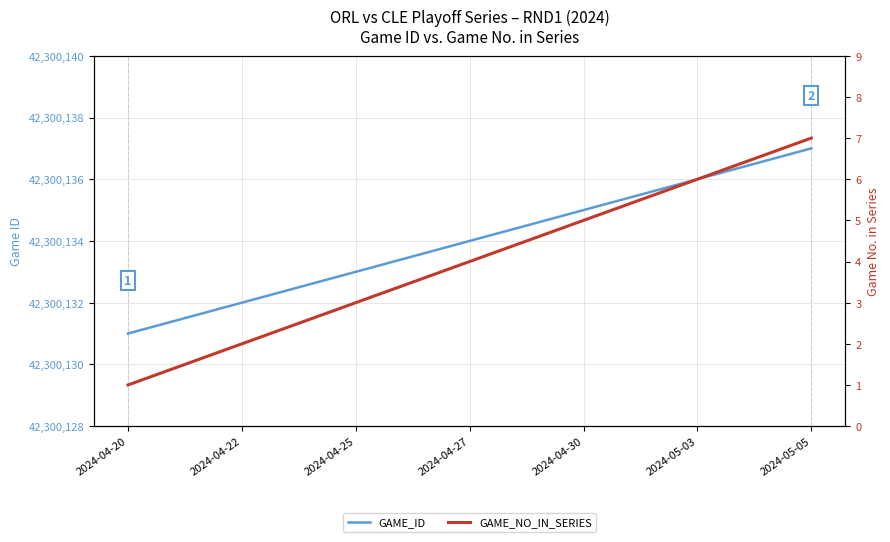

How many categories are shown in the chart?

7